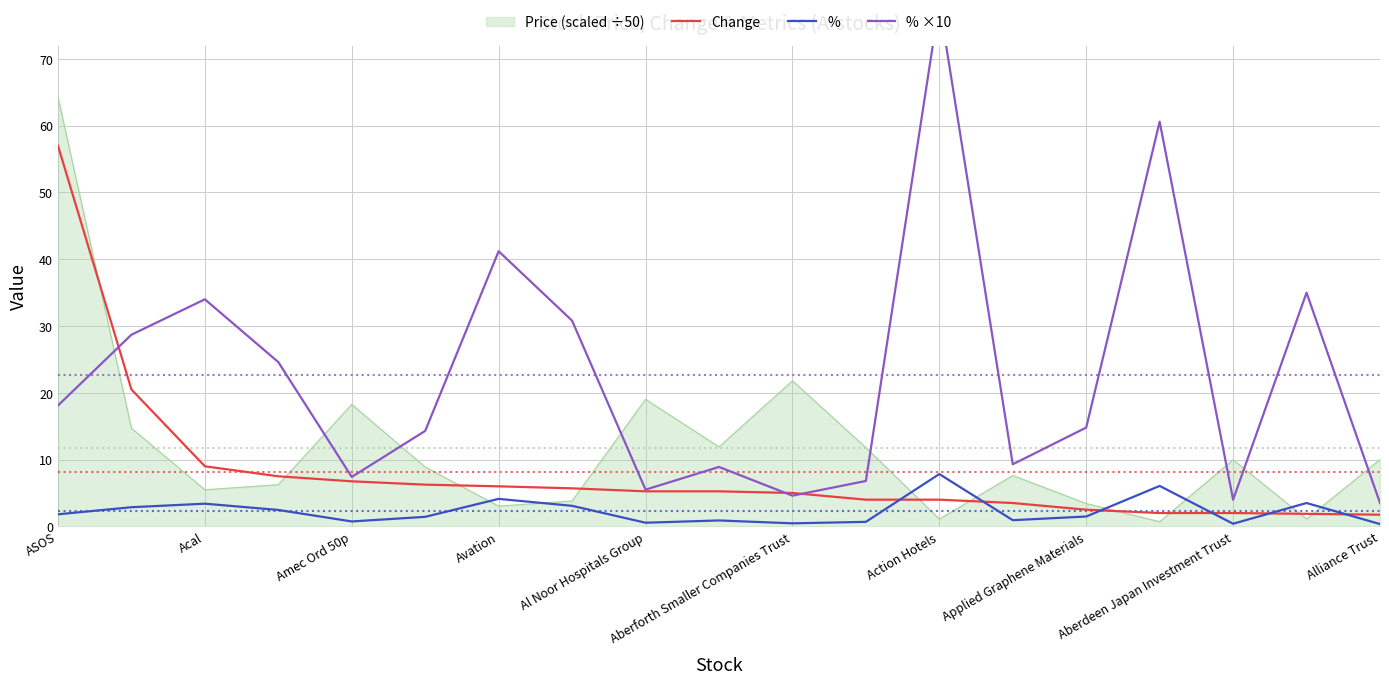

How many lines are shown in the chart?

3